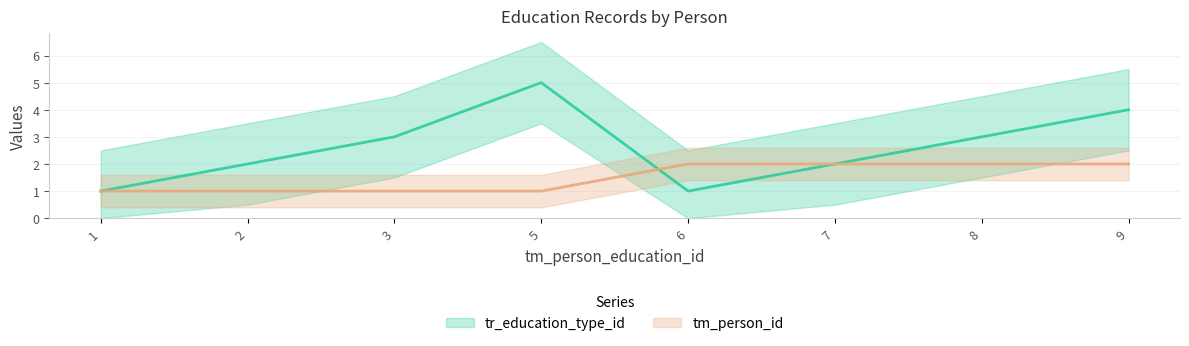

What is the difference between the highest and lowest values at 5?

4